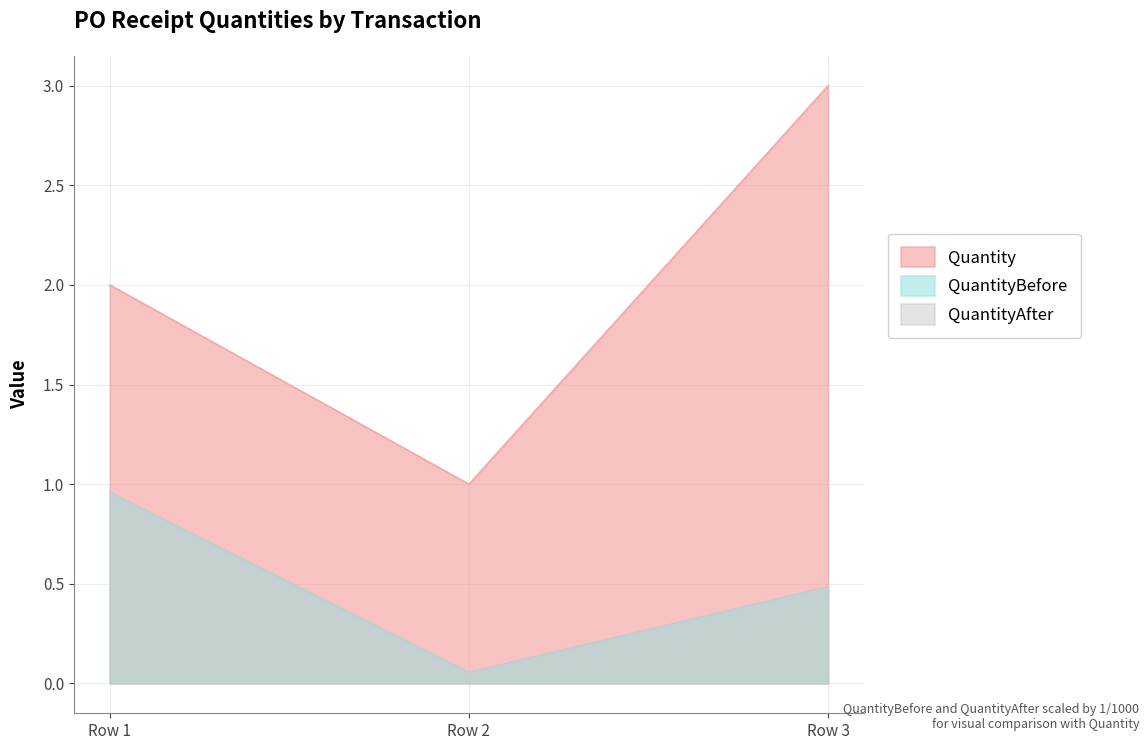

What is the value of the Quantity point at the 3rd from the left?

3.0